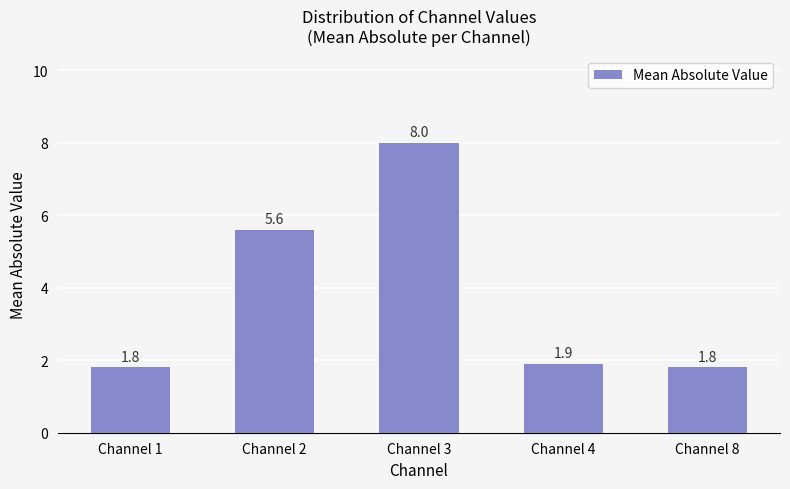

What is the greatest value displayed?

8.0